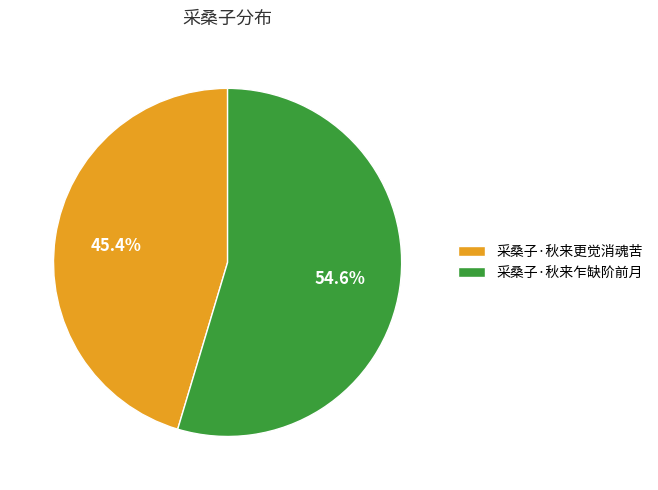

To the nearest percent, what is the difference between the 采桑子·秋来更觉消魂苦 and 采桑子·秋来乍缺阶前月 slice percentages?

9%